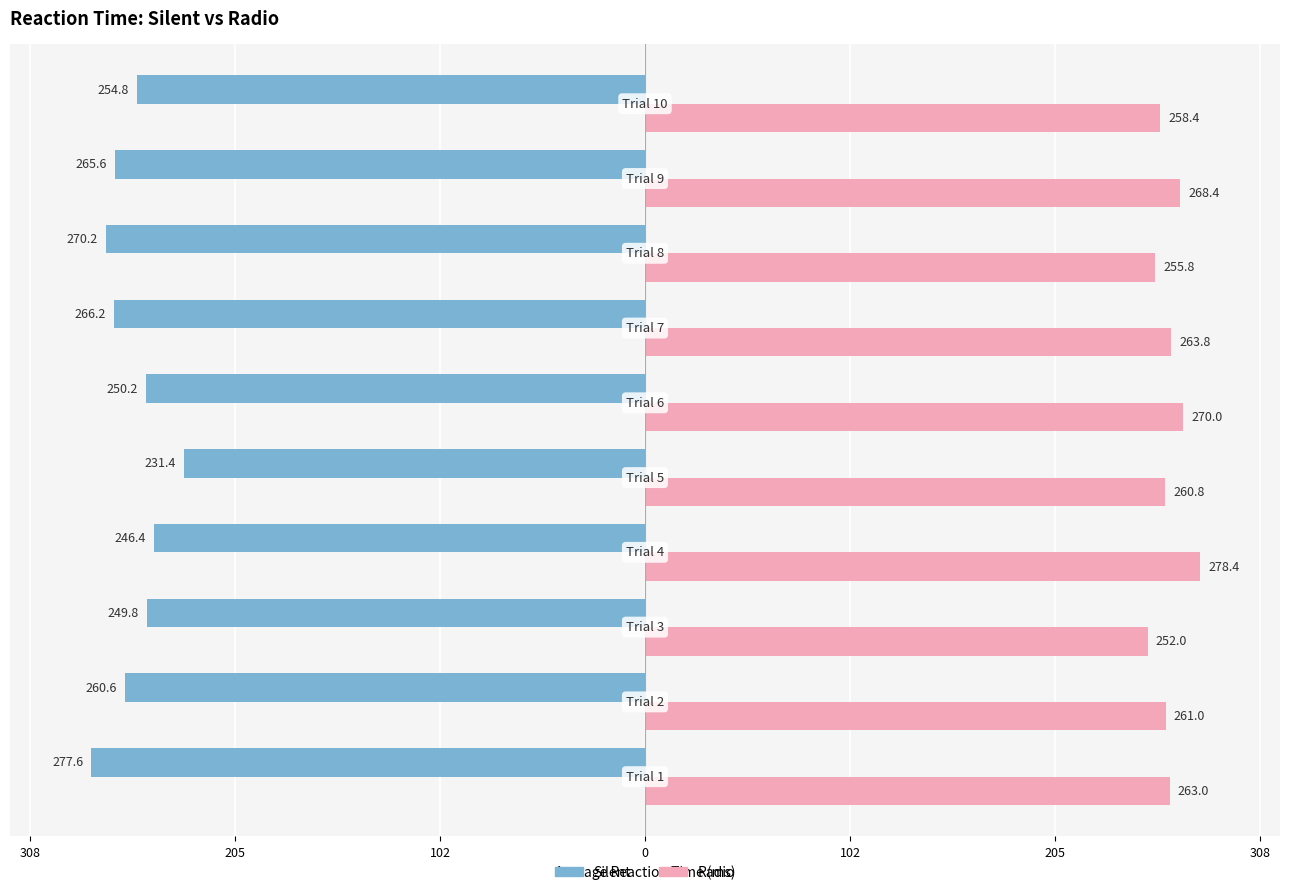

How many bars are there in total?

20